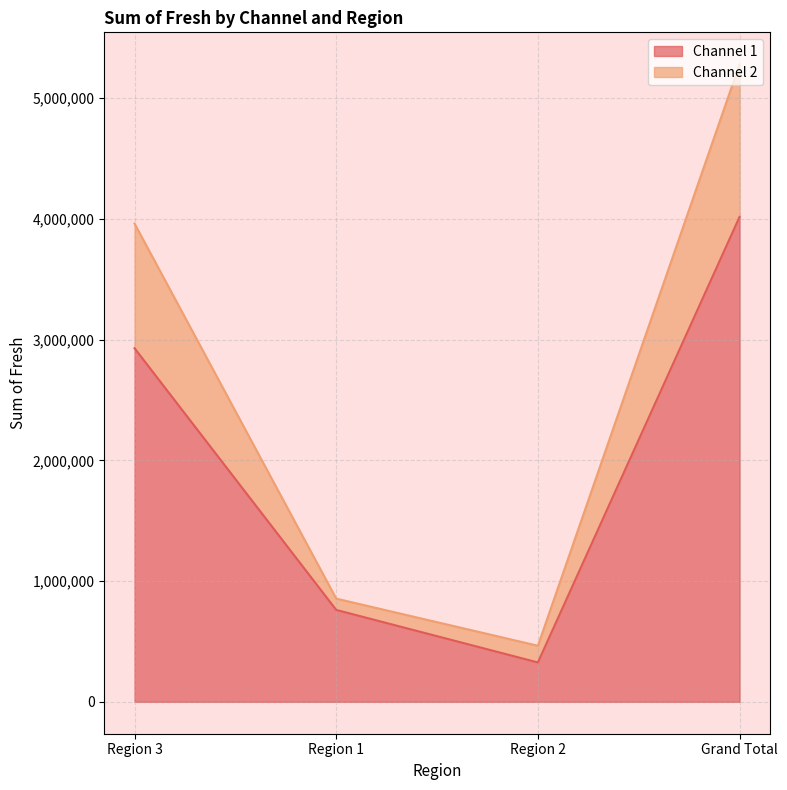

Which label corresponds to the smallest value in the chart?

Region 2